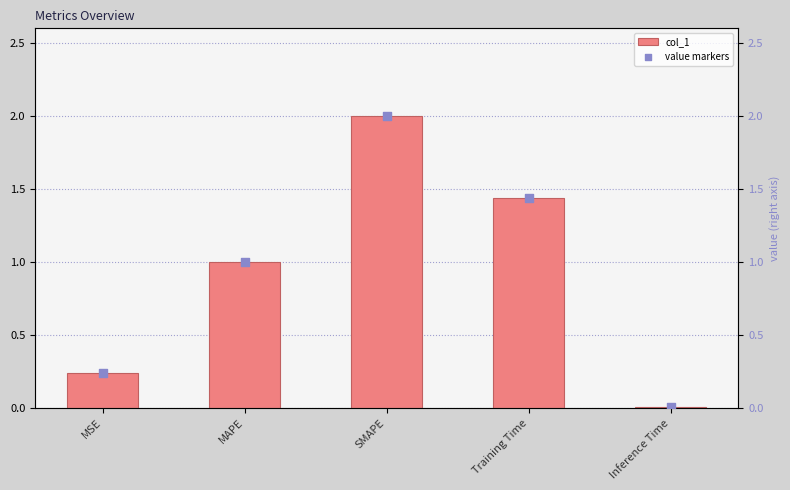

Is the value of value markers at MAPE greater than the value of col_1 at MAPE?

No